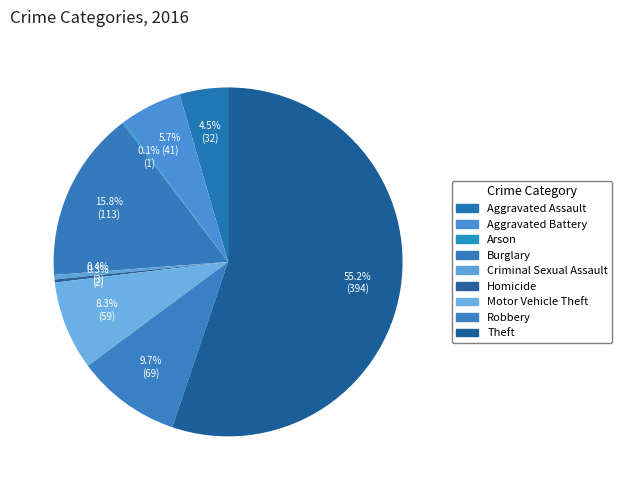

Count the number of slices in the pie.

9